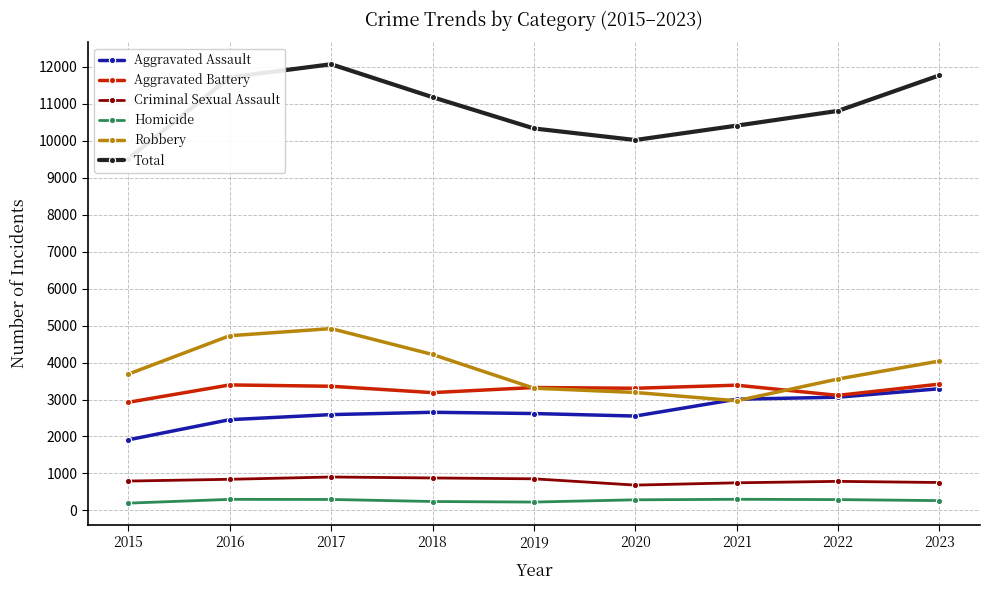

How many lines are shown in the chart?

6